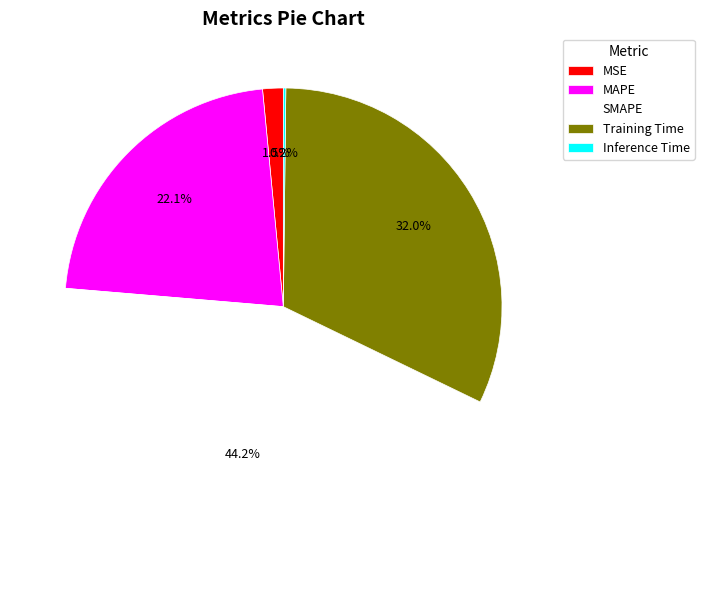

Which slice is the largest?

SMAPE